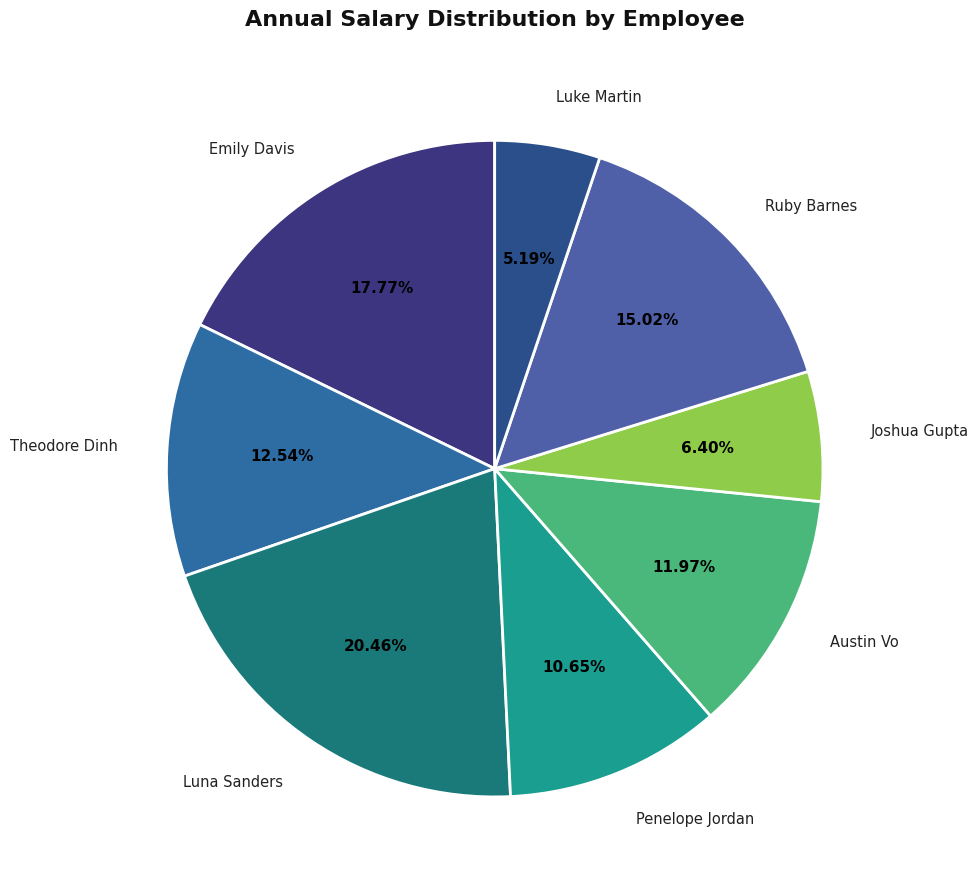

What is the largest slice in the pie chart?

Luna Sanders